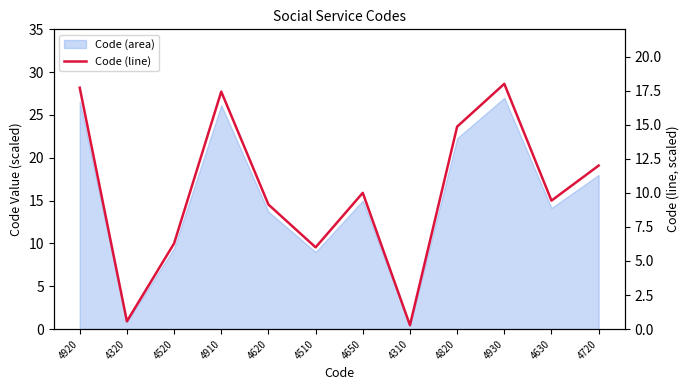

The value at 4630 is 16.0. True or false?

False